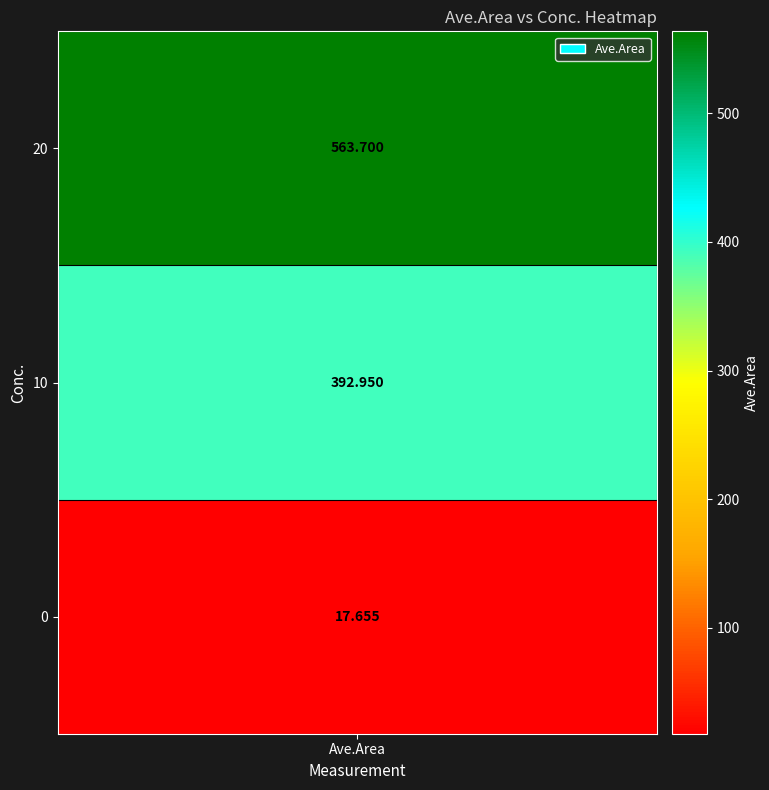

Between 20 and 0, which is larger?

20